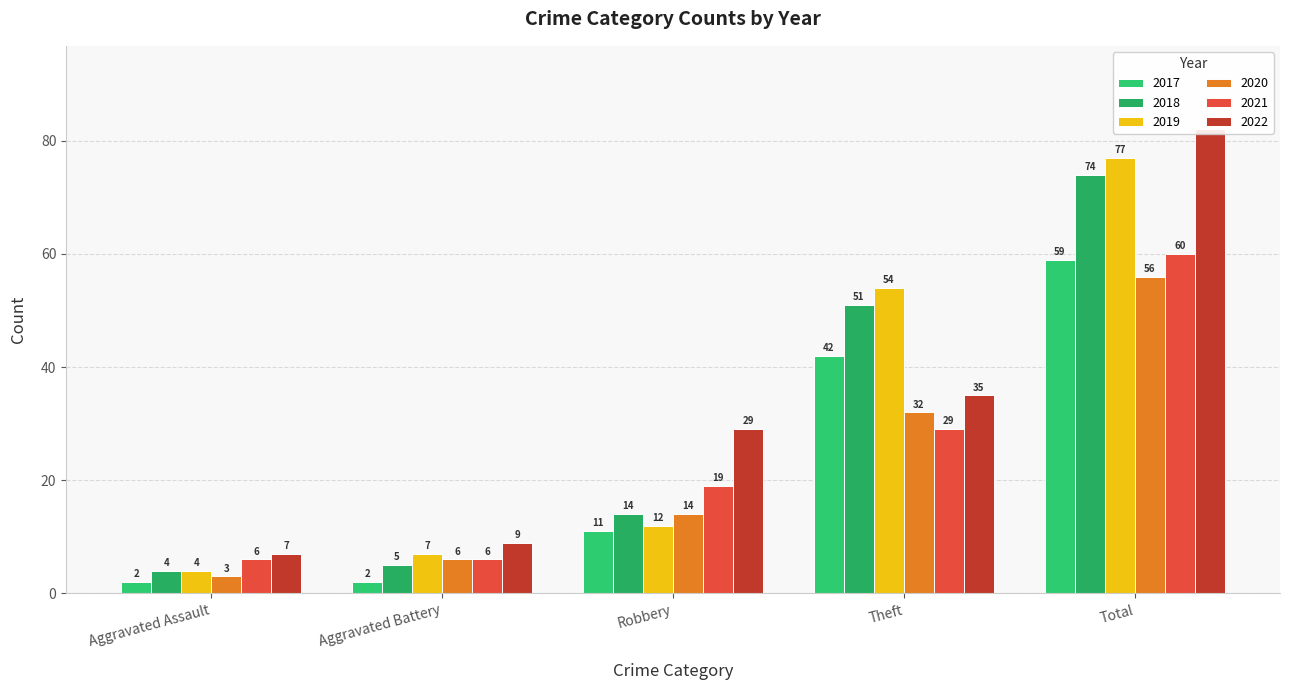

Which series has the largest total across all categories?

2022